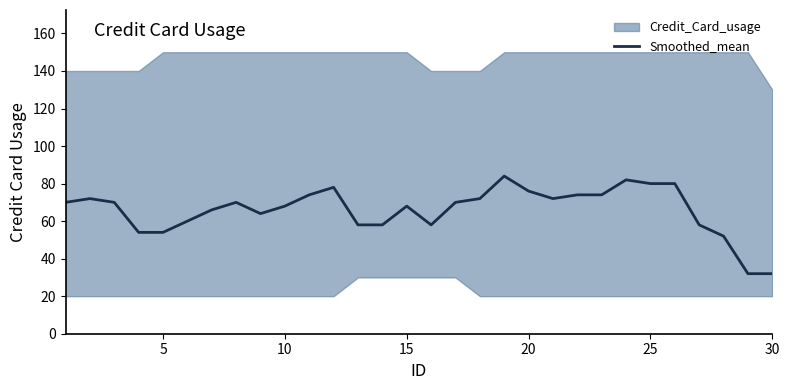

How many interior local valleys (lower than both neighbors) does the data have?

3